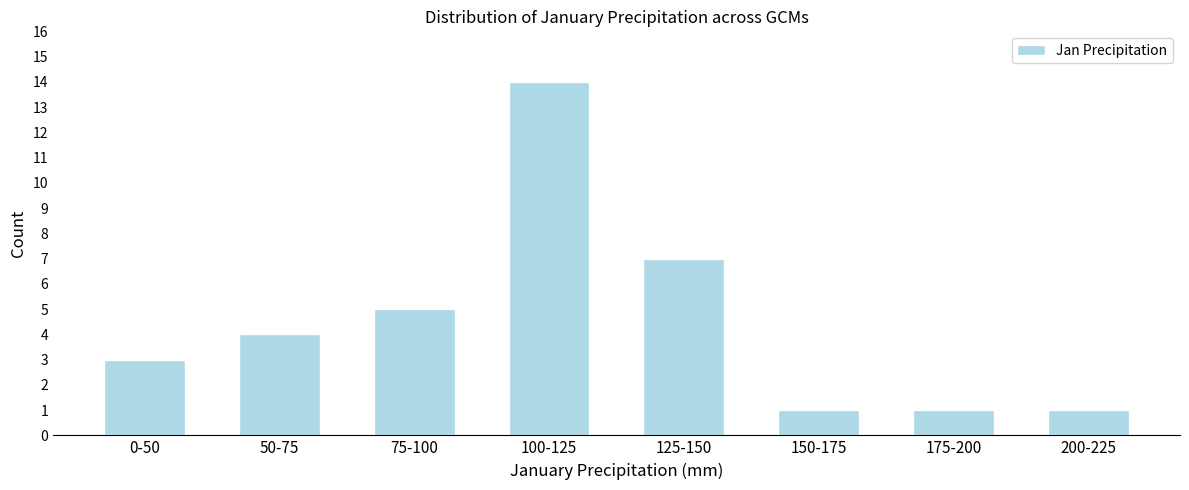

Reading right to left, list all the values displayed in this chart.

200-225=1	175-200=1	150-175=1	125-150=7	100-125=14	75-100=5	50-75=4	0-50=3